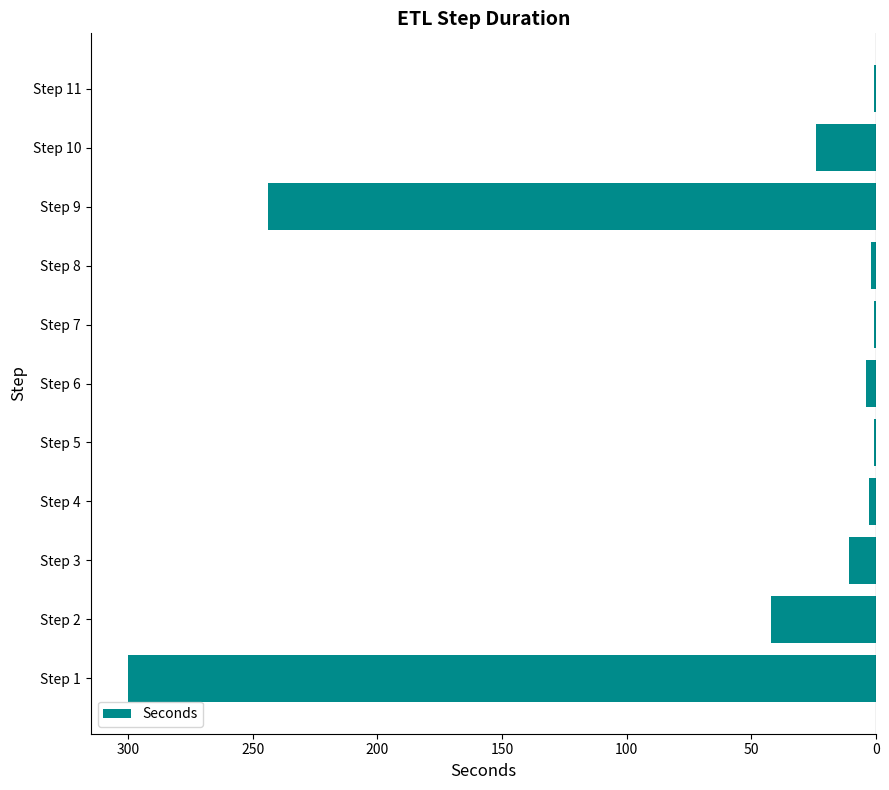

Are the bars horizontal?

Yes